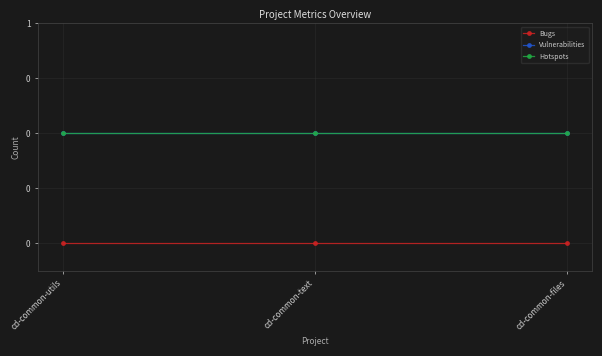

Does the chart have visible grid lines?

Yes